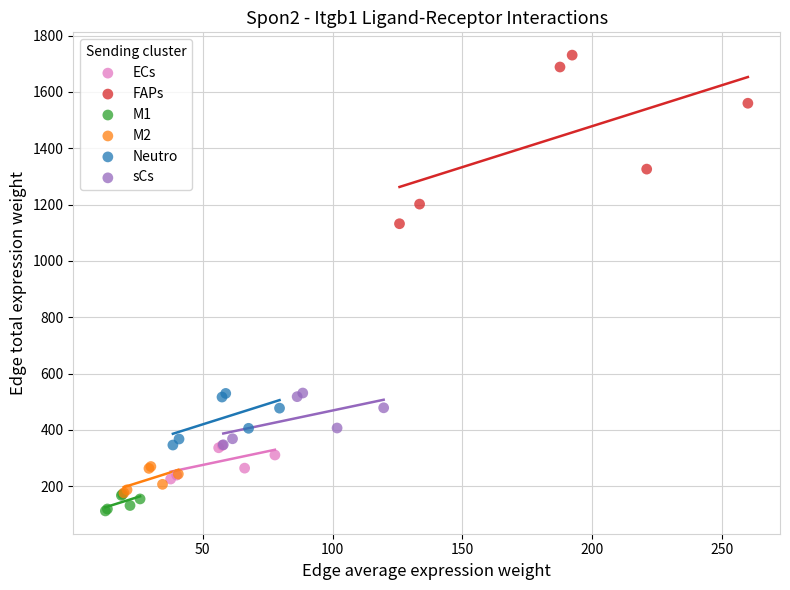

Which series has the widest spread of Y values?

FAPs